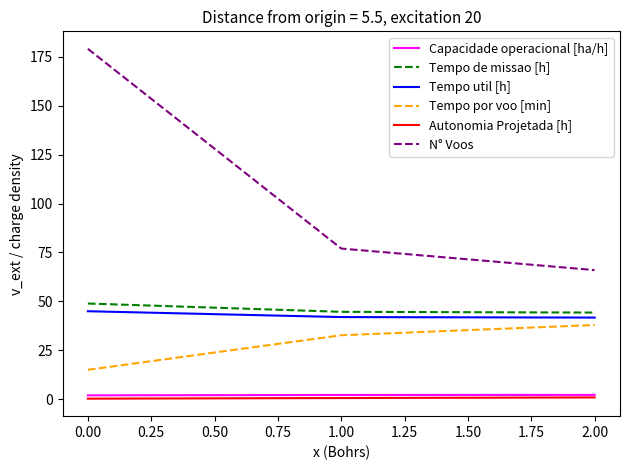

At how many categories does at least one series exceed 128?

1